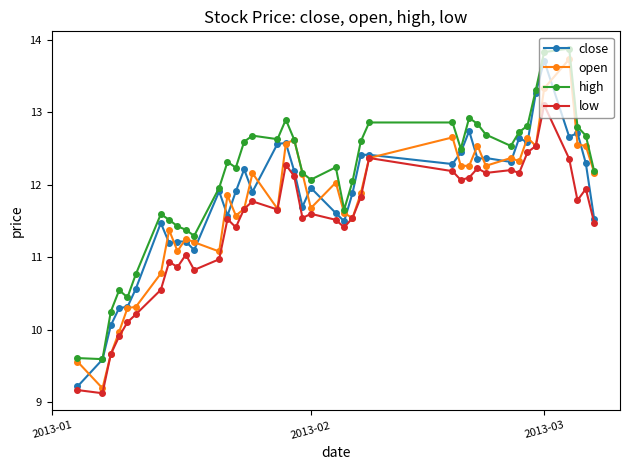

Which series has the largest total across all categories?

high